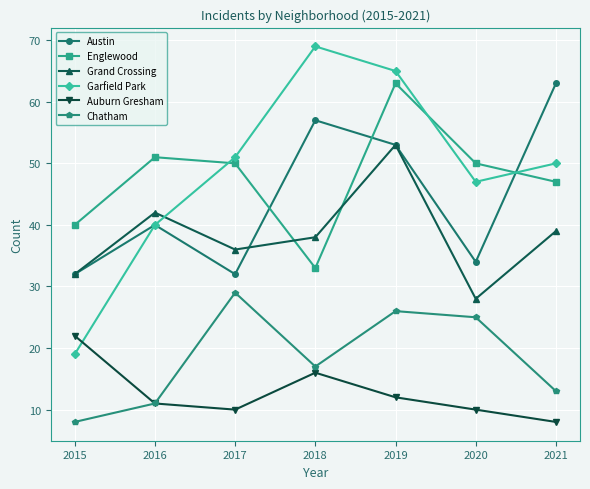

Is it true that Englewood equals 22 at 2021?

False